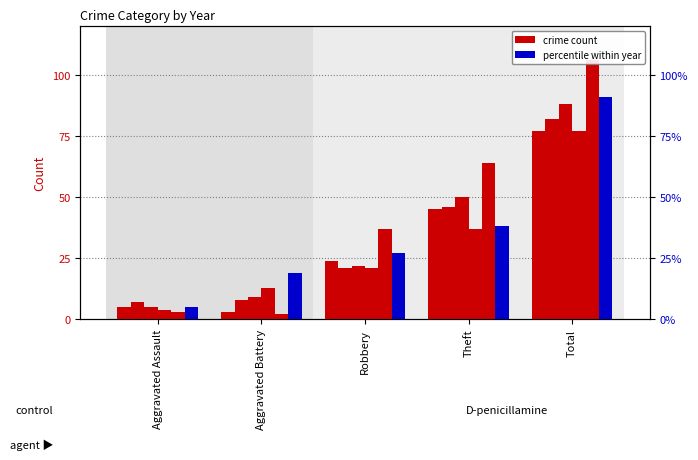

How many groups of bars are there?

5